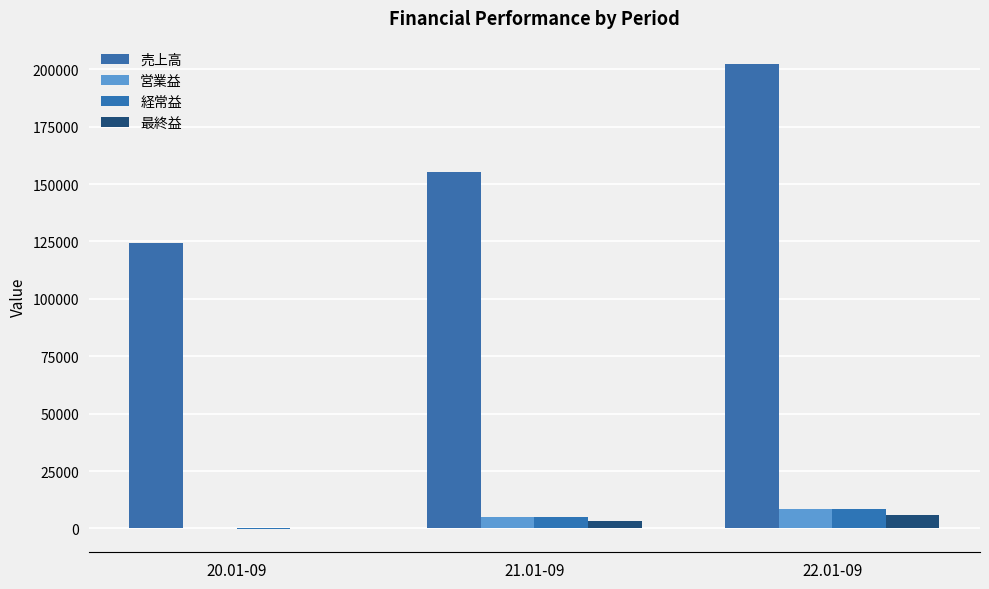

Which series changed the most between 20.01-09 and 21.01-09?

売上高